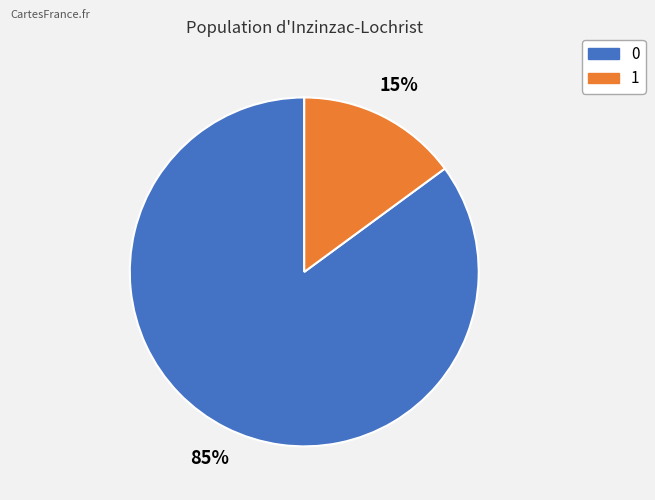

What percentage is the 0 slice, to the nearest percent?

85%